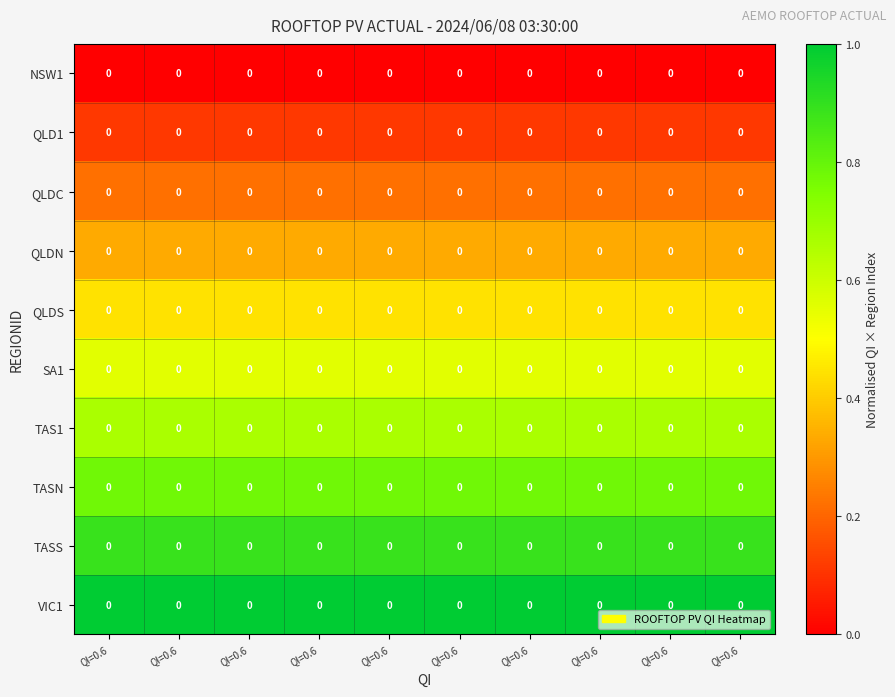

Which has a higher value, QI=0.6 or QI=0.6?

QI=0.6